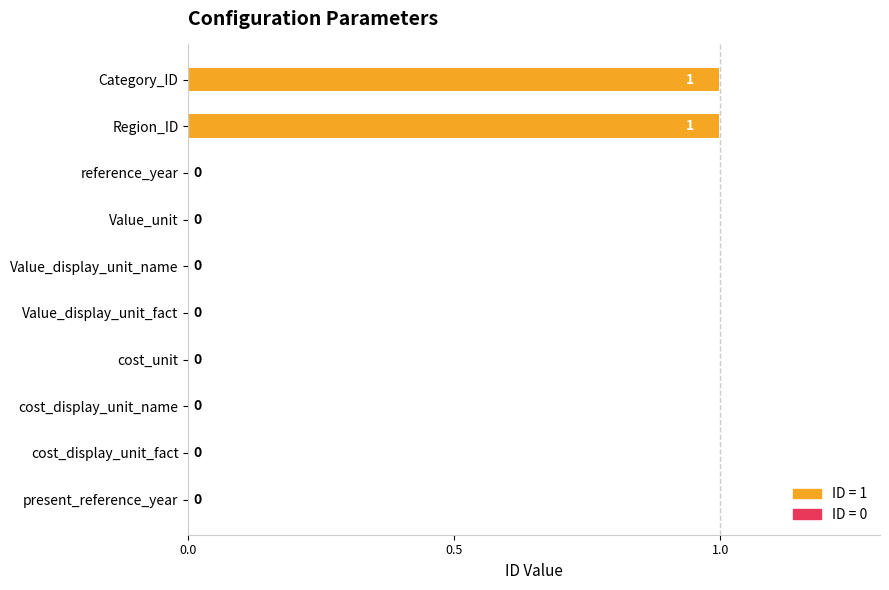

Reading top to bottom, what are all the values shown in this chart?

Category_ID=1	Region_ID=1	reference_year=0	Value_unit=0	Value_display_unit_name=0	Value_display_unit_fact=0	cost_unit=0	cost_display_unit_name=0	cost_display_unit_fact=0	present_reference_year=0